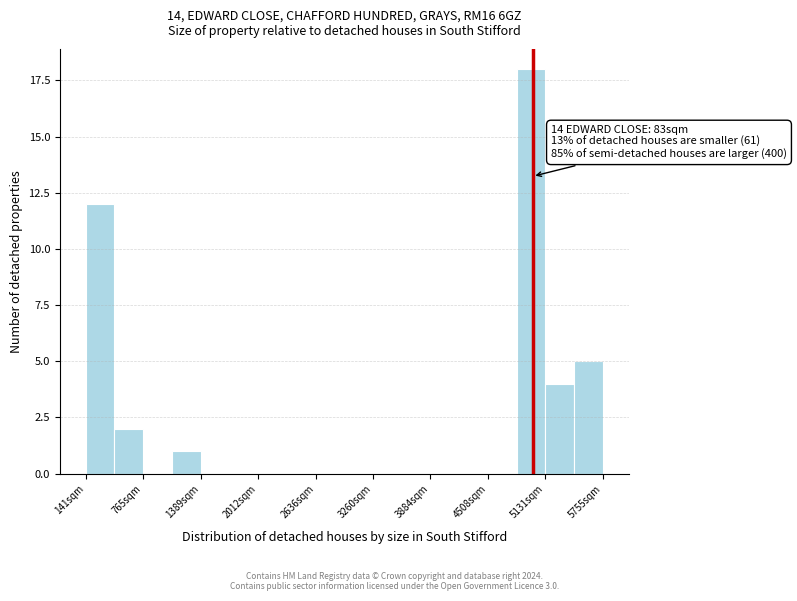

Around what value on the x-axis is the tallest bar? Give the approximate position of its centre, as read against the axis.

5000